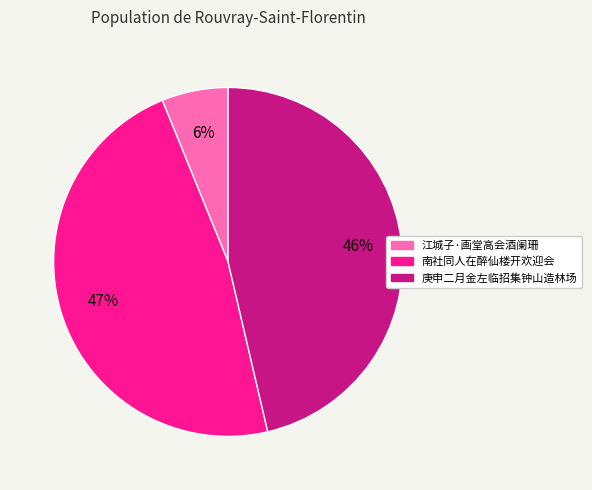

How many segments does this pie chart have?

3